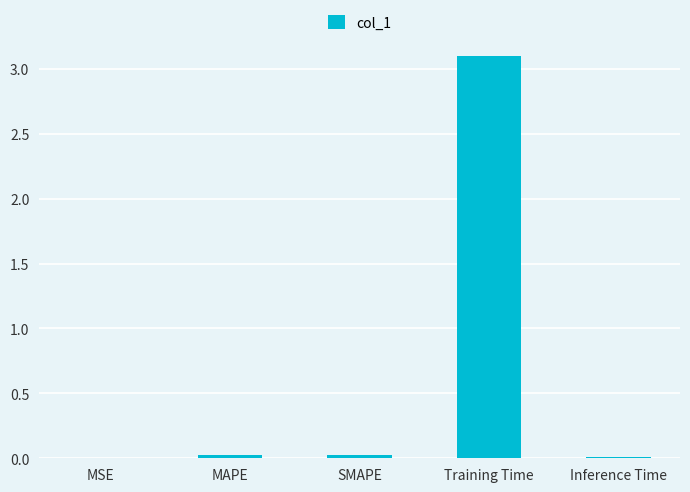

Is it true that the value at MSE is 0.0?

True